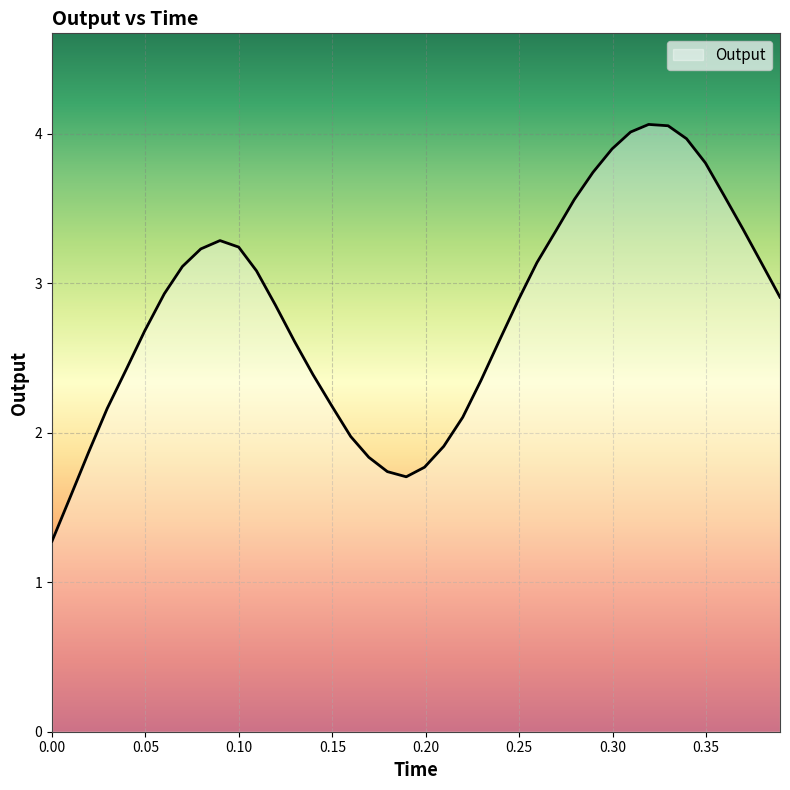

What is the smallest value displayed?

1.3